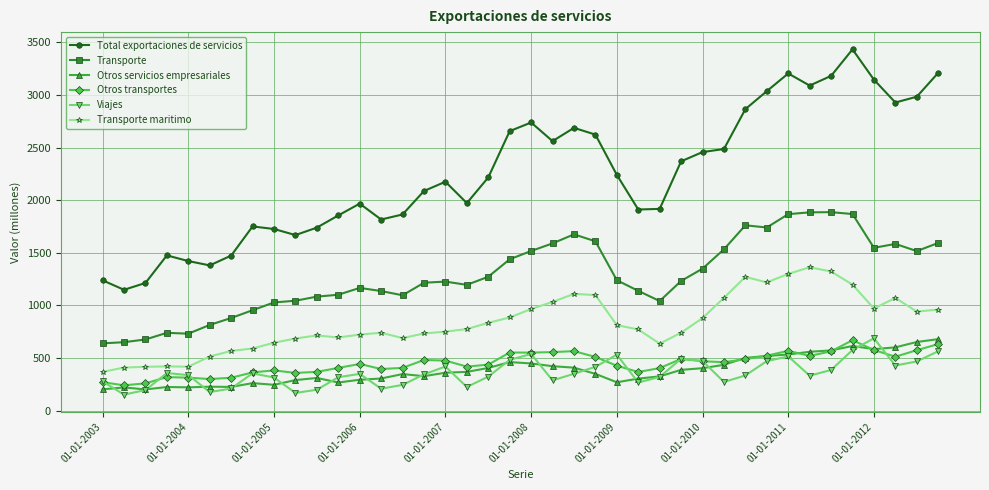

Which series has the widest spread of values?

Total exportaciones de servicios